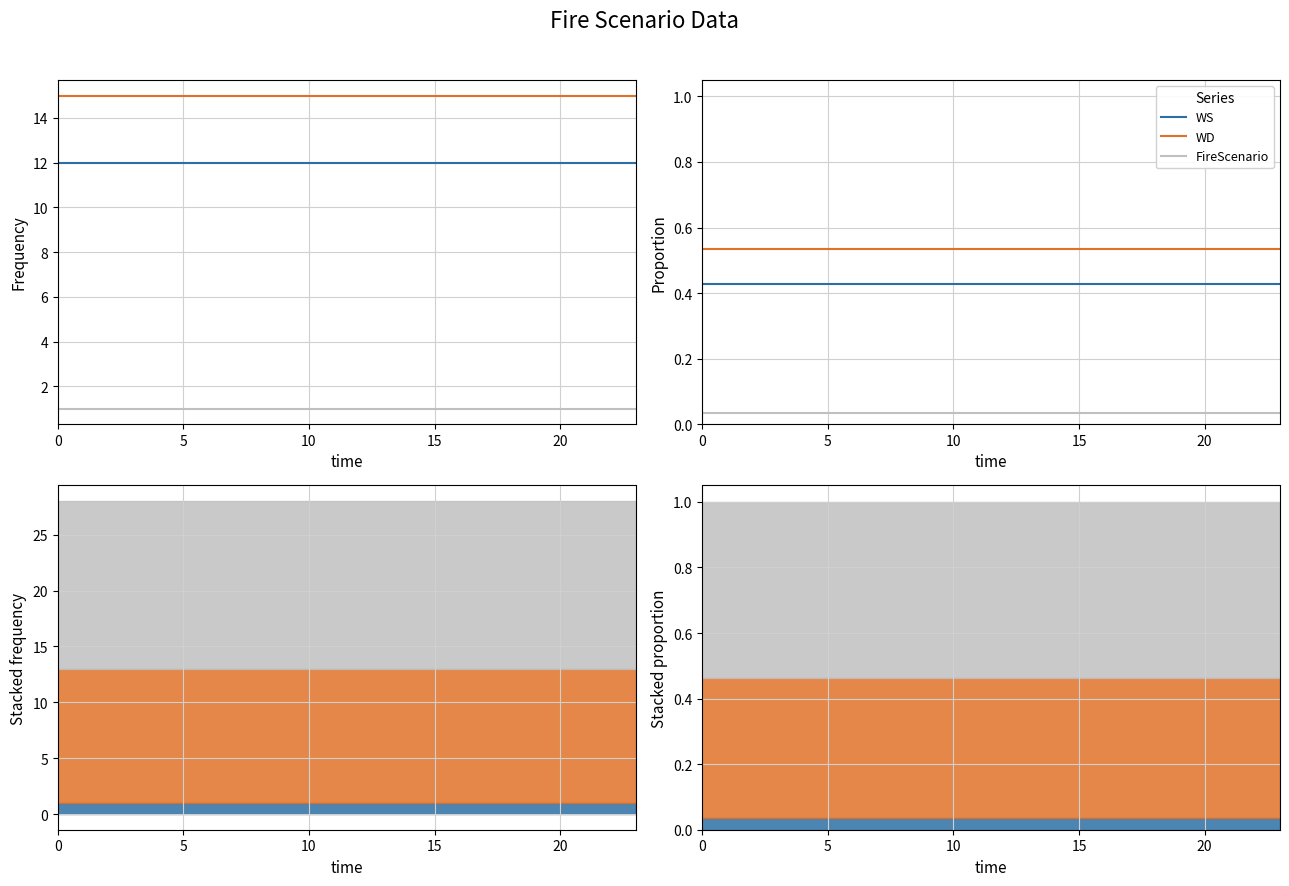

The value of WD at 15 is 0.5. True or false?

True